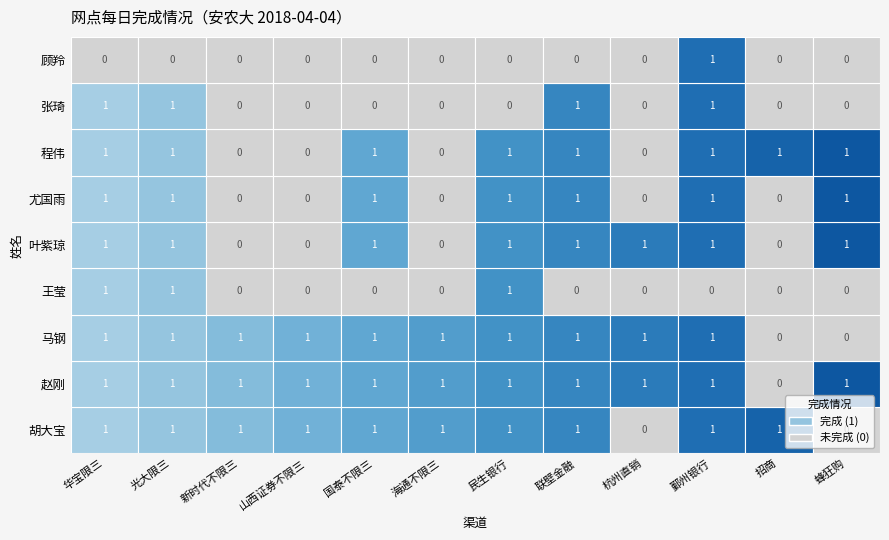

The 胡大宝 series shows 2 at 2. True or false?

False